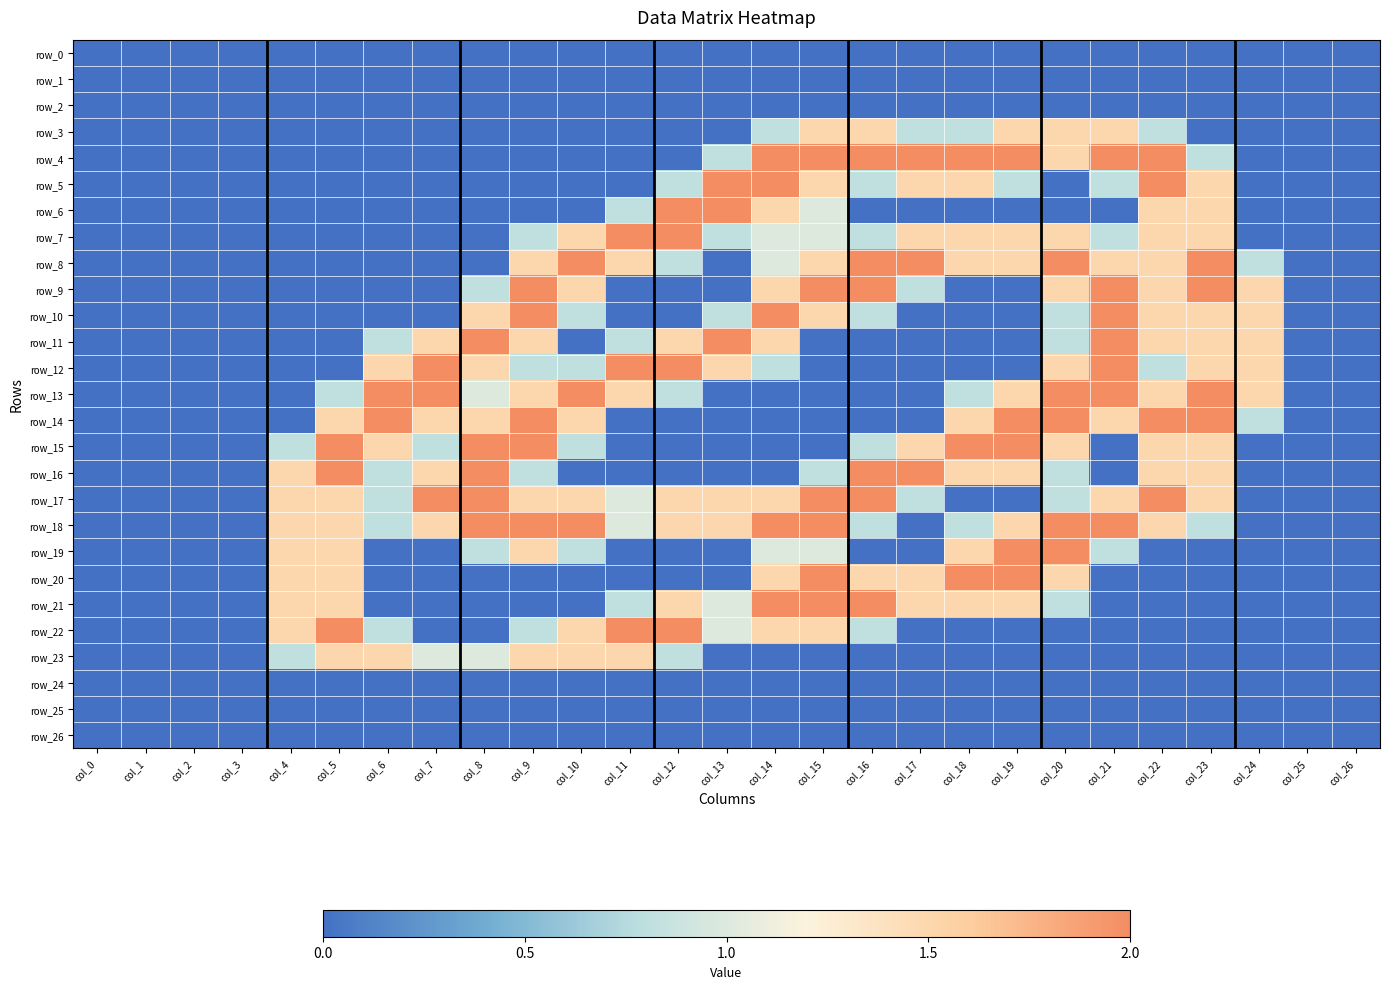

How many series are shown in this chart?

27